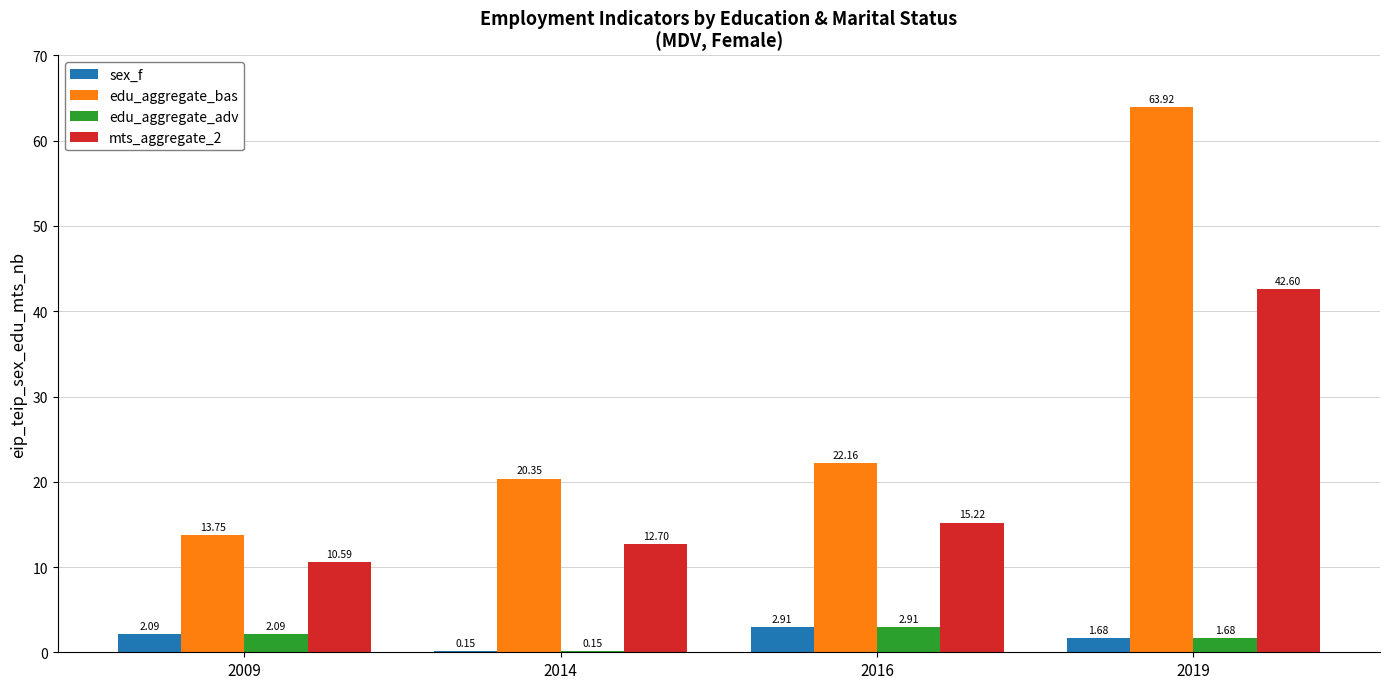

What is the sum of the edu_aggregate_adv values at 2016 and 2019?

4.6